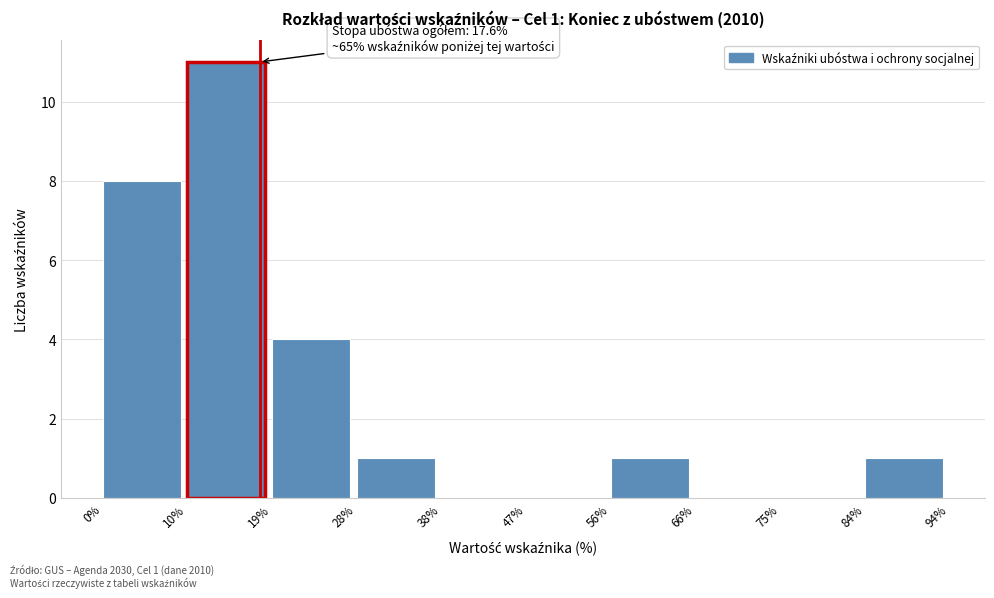

Which range on the x-axis has the tallest bar?

10% to 19%